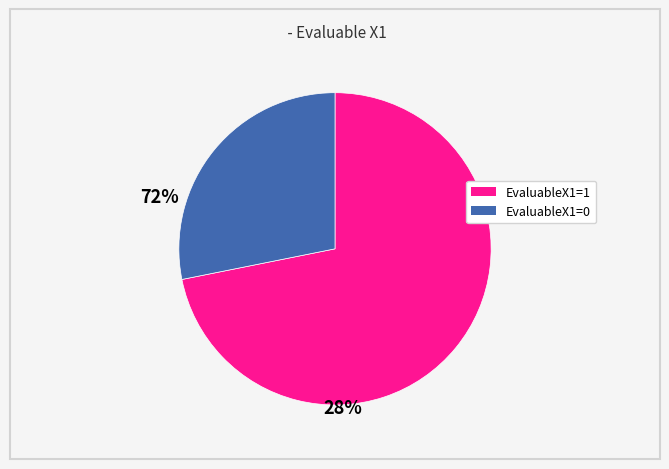

What is the smallest slice in the pie chart?

EvaluableX1=0